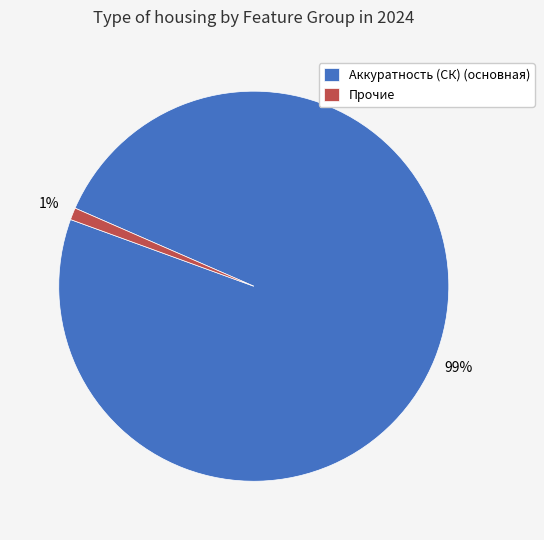

What is the smallest slice in the pie chart?

Прочие